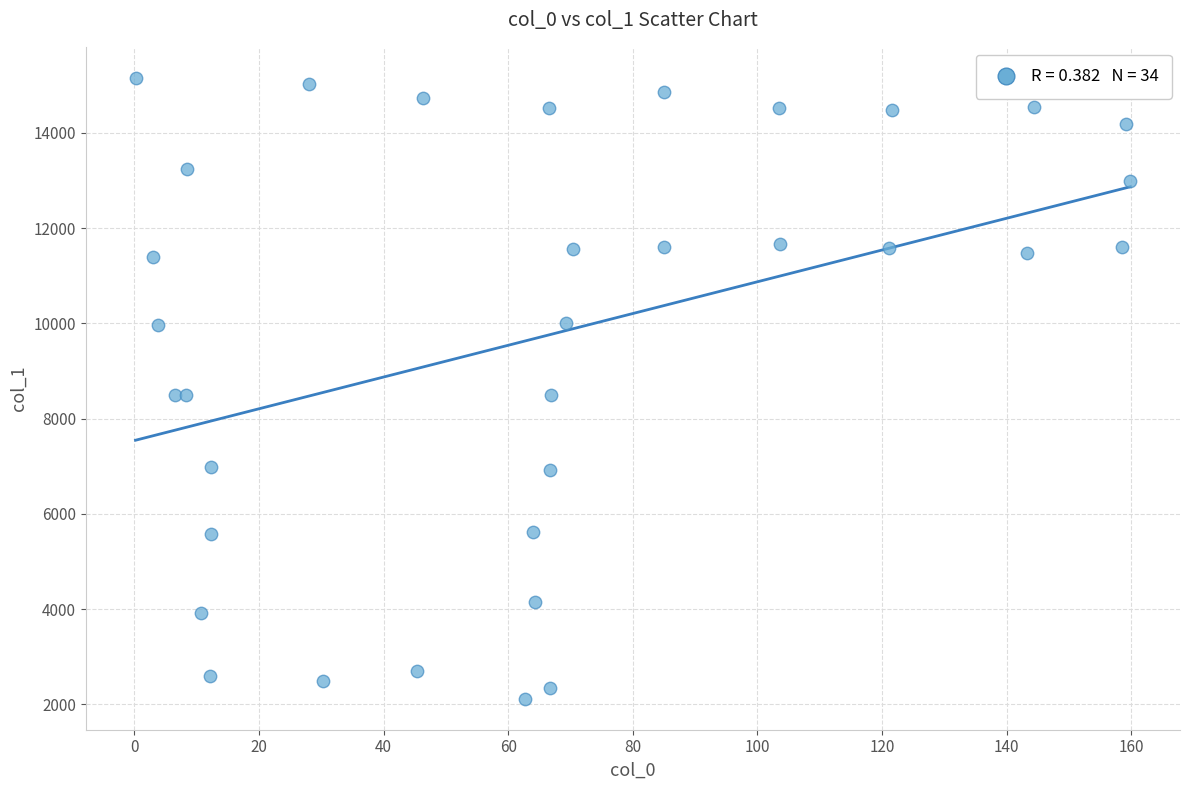

What is the range of X values (max minus min)?

159.6